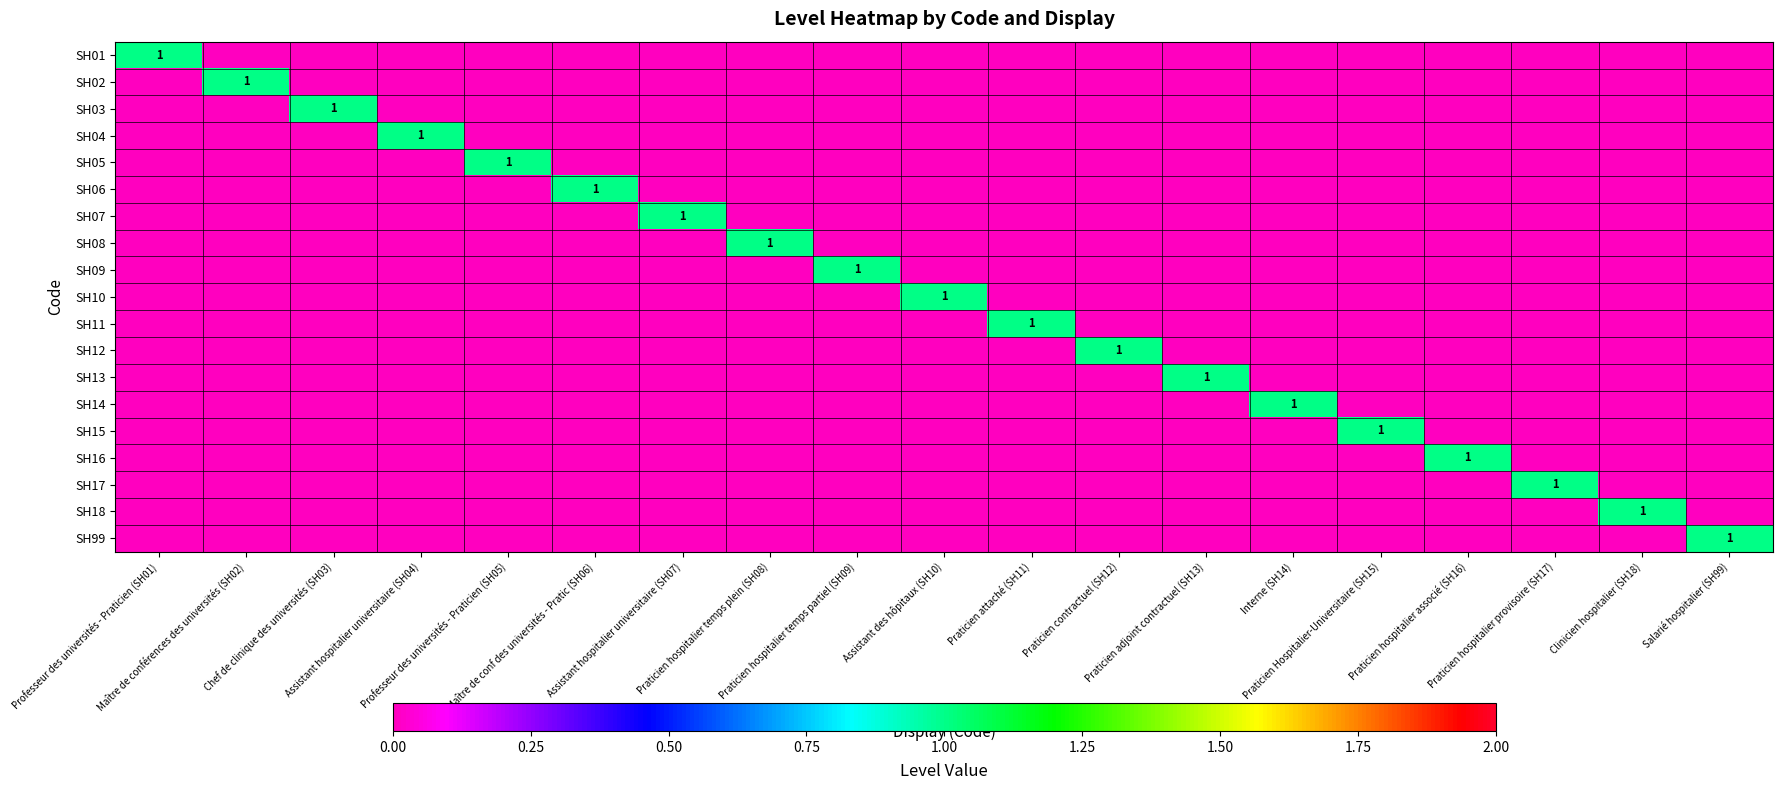

List the series in order of their peak value, lowest first.

SH01, SH02, SH03, SH04, SH05, SH06, SH07, SH08, SH09, SH10, SH11, SH12, SH13, SH14, SH15, SH16, SH17, SH18, SH99